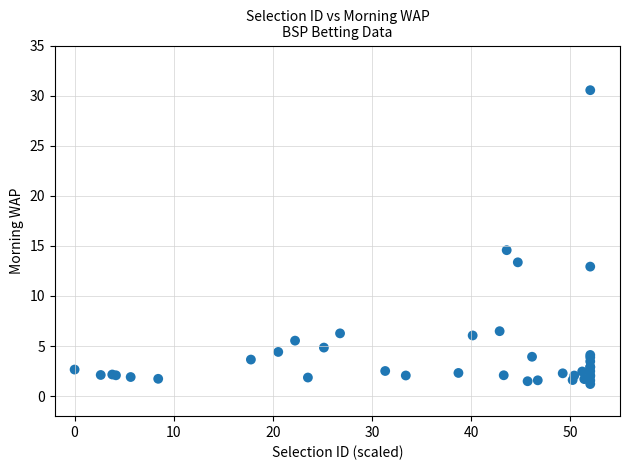

What Y value in the scatter plot is closest to 15?

14.6